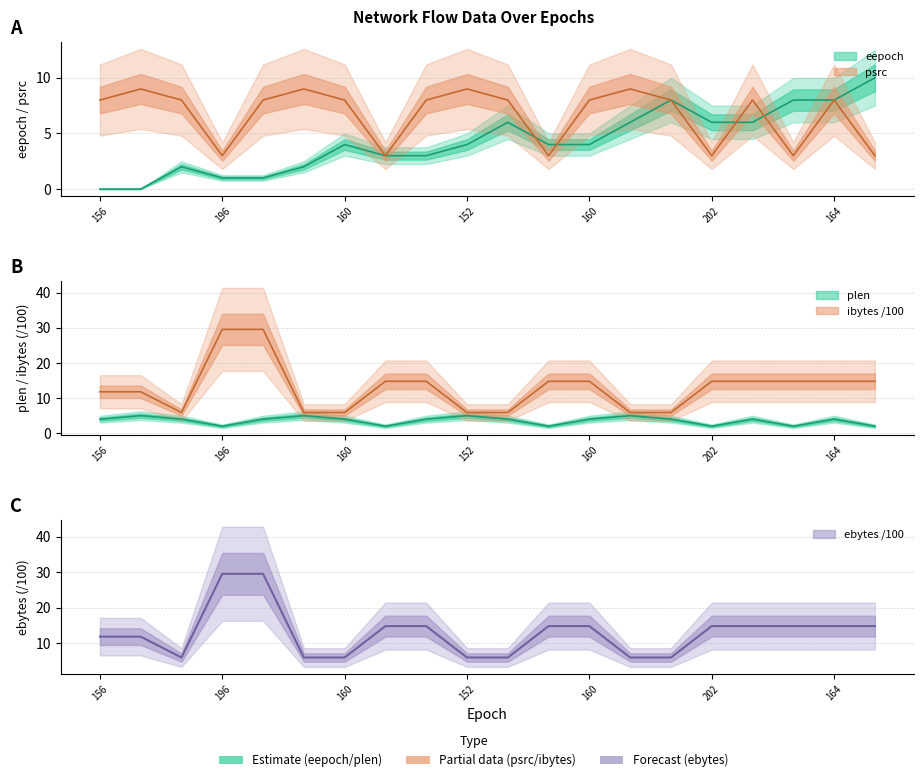

True or false: plen and ebytes intersect in this chart.

False